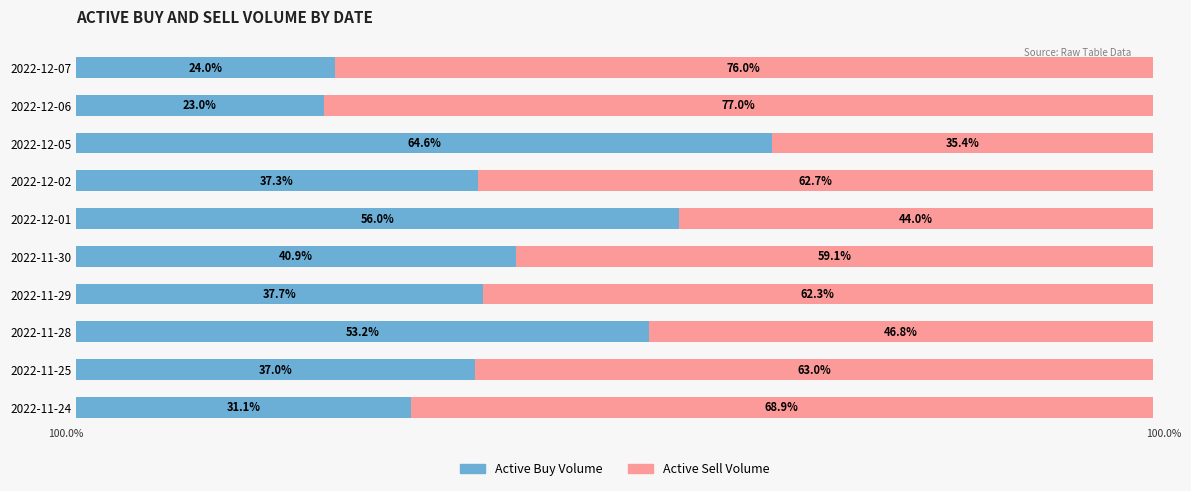

At which label does Active Buy Volume reach its minimum?

2022-12-06